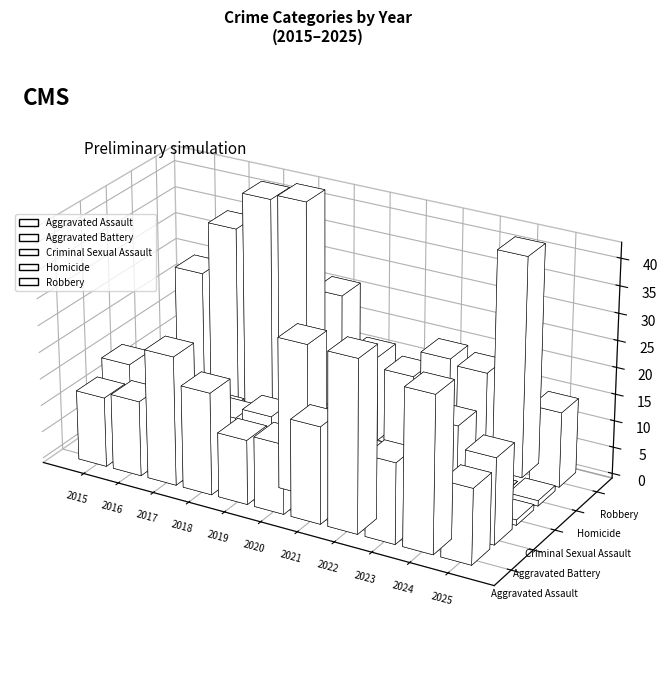

Reading left to right, transcribe all the data shown in this chart.

Aggravated Assault: 13	14	24	19	12	13	18	32	15	29	14
Aggravated Battery: 16	11	9	11	13	28	15	10	11	20	16
Criminal Sexual Assault: 6	6	7	5	6	10	3	4	3	4	1
Homicide: 3	1	1	4	0	0	1	2	2	0	1
Robbery: 24	34	41	42	26	16	14	19	18	41	14